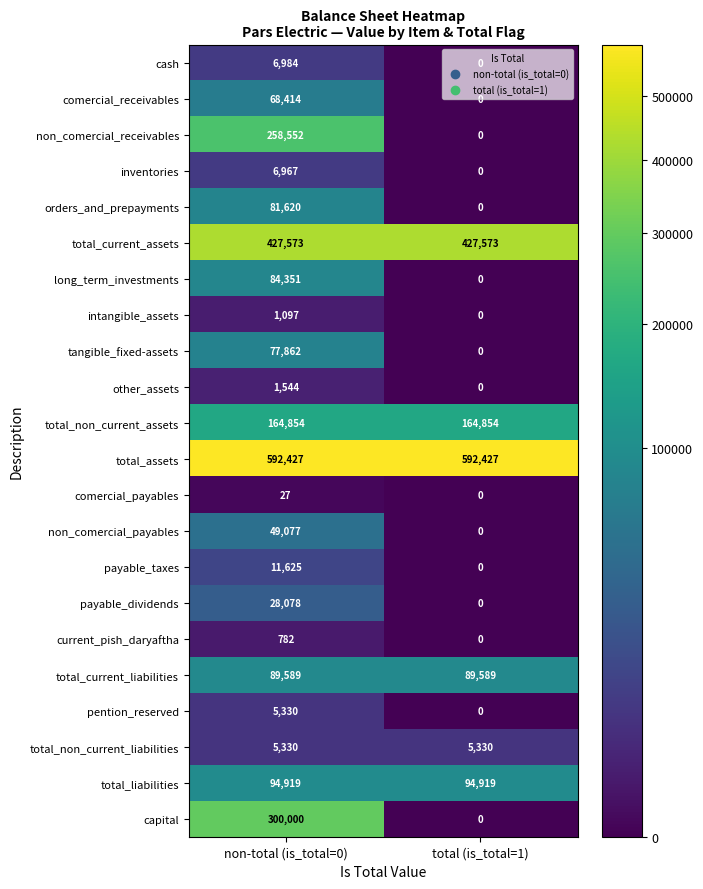

Which series has the largest total across all categories?

total_assets